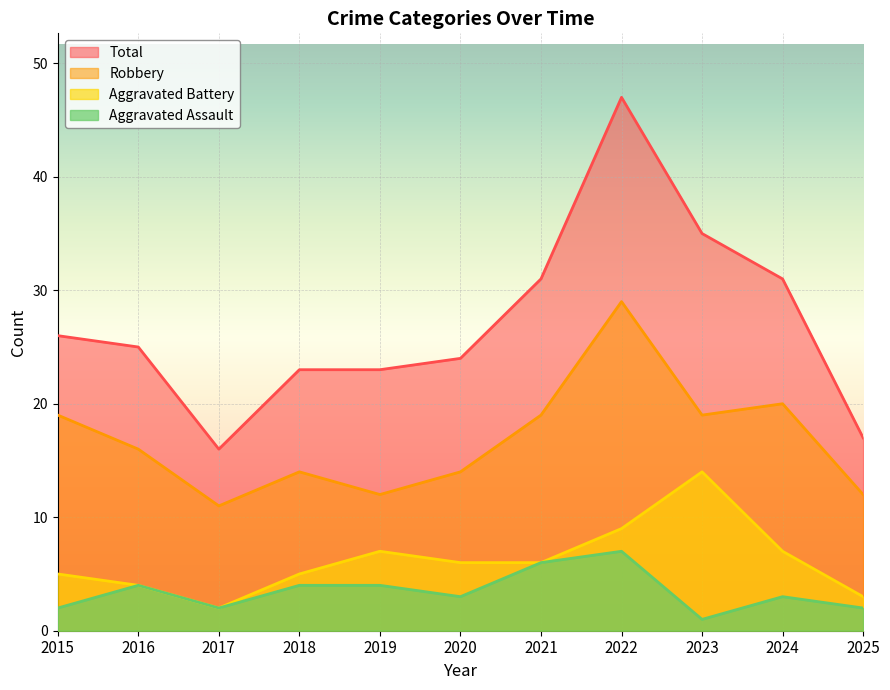

How many values in the Total series exceed 25?

5